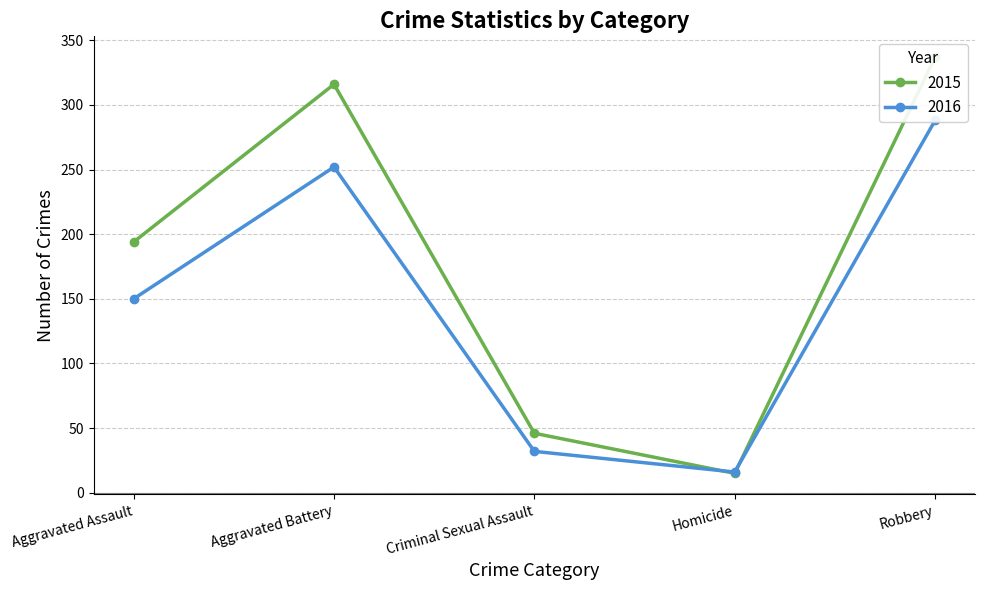

At which label does 2016 reach its peak?

Robbery